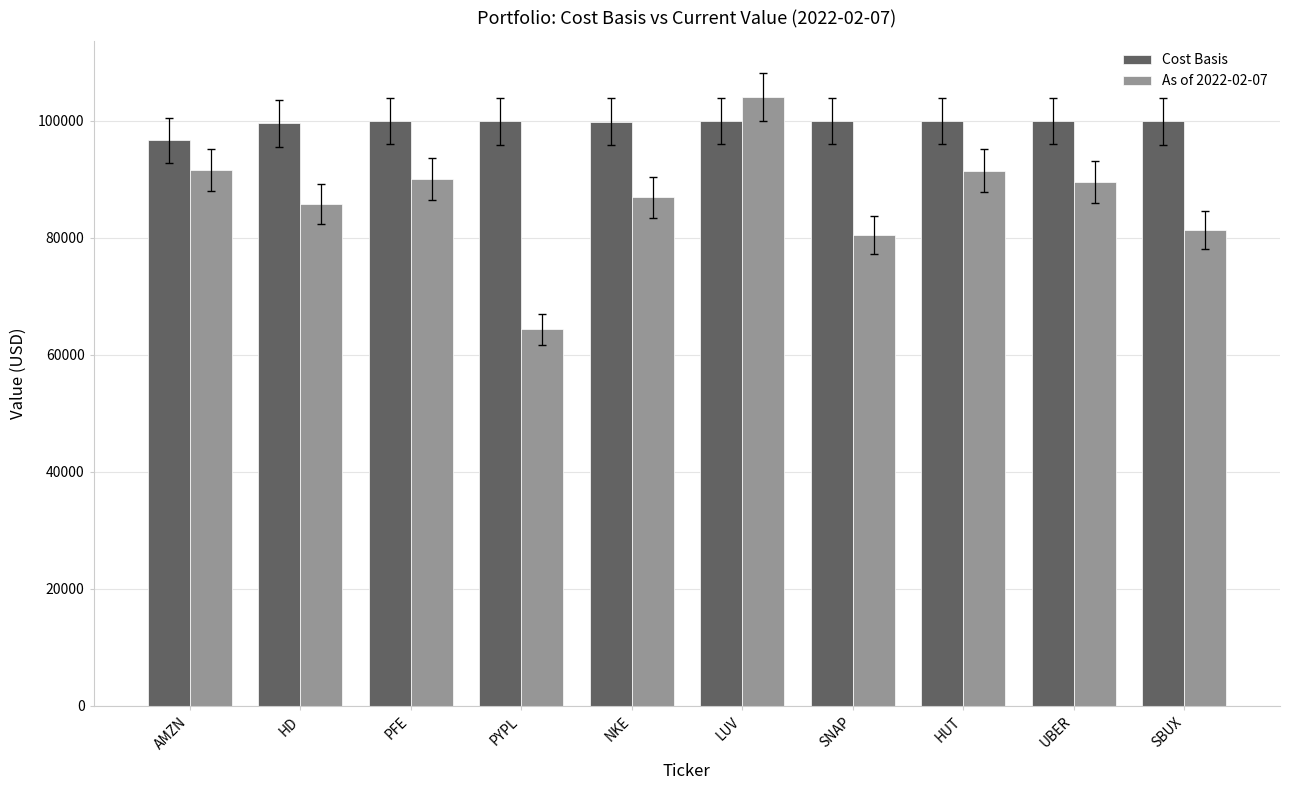

What is the average value of the Cost Basis series?

99587.4